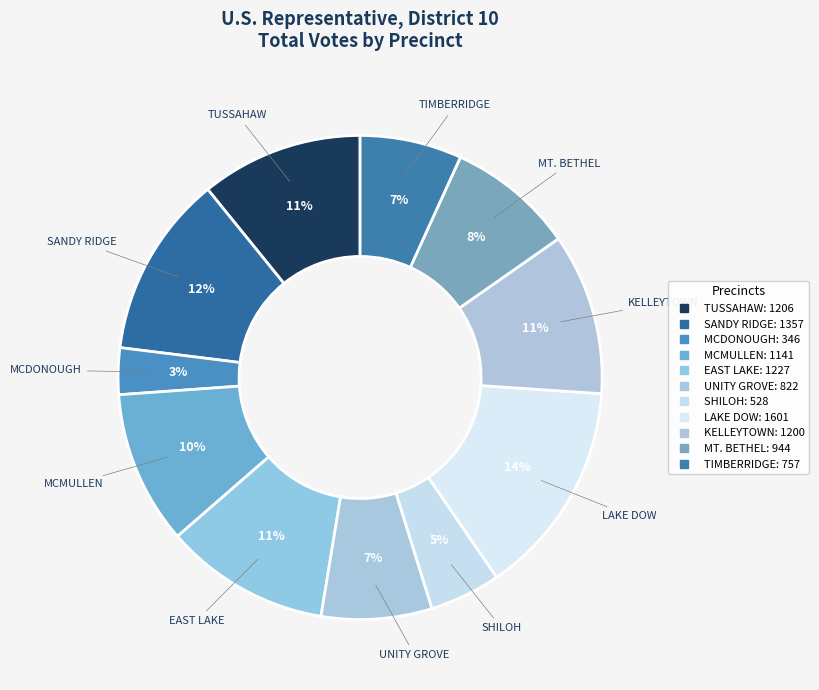

To the nearest percent, what is the average slice percentage?

9%